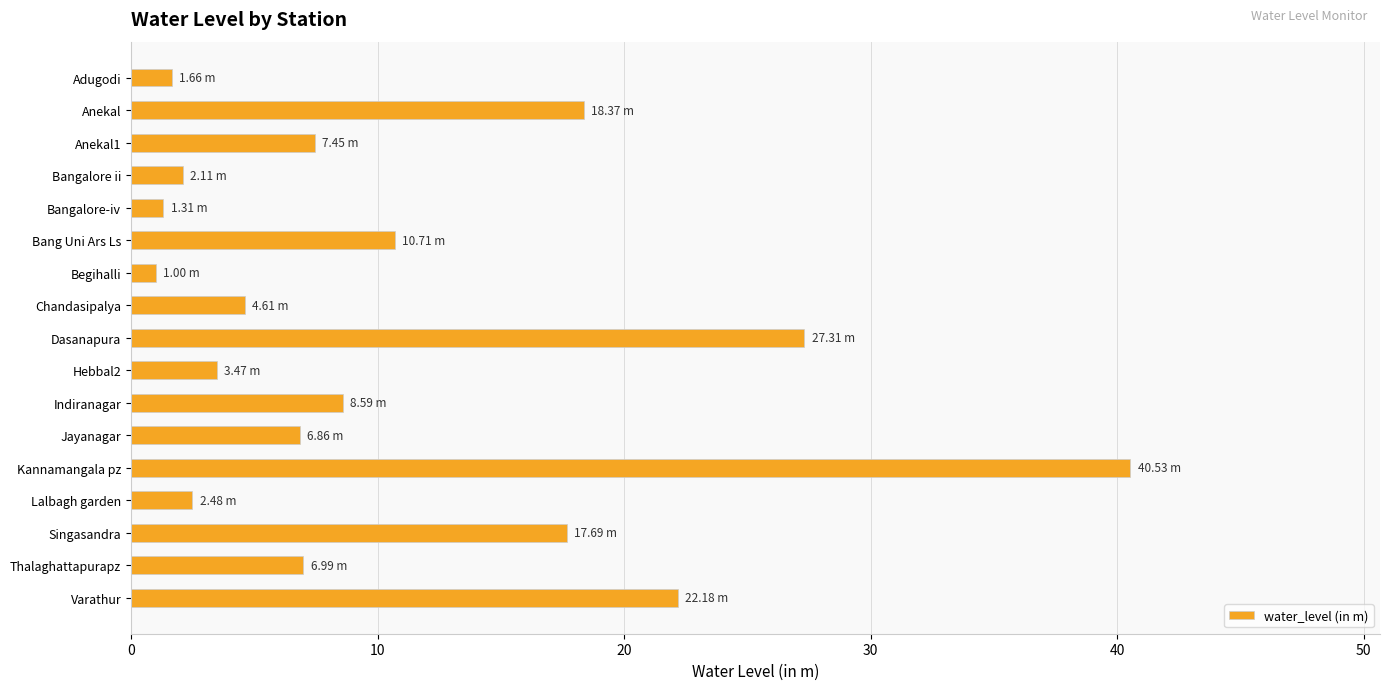

What is the average value?

10.8